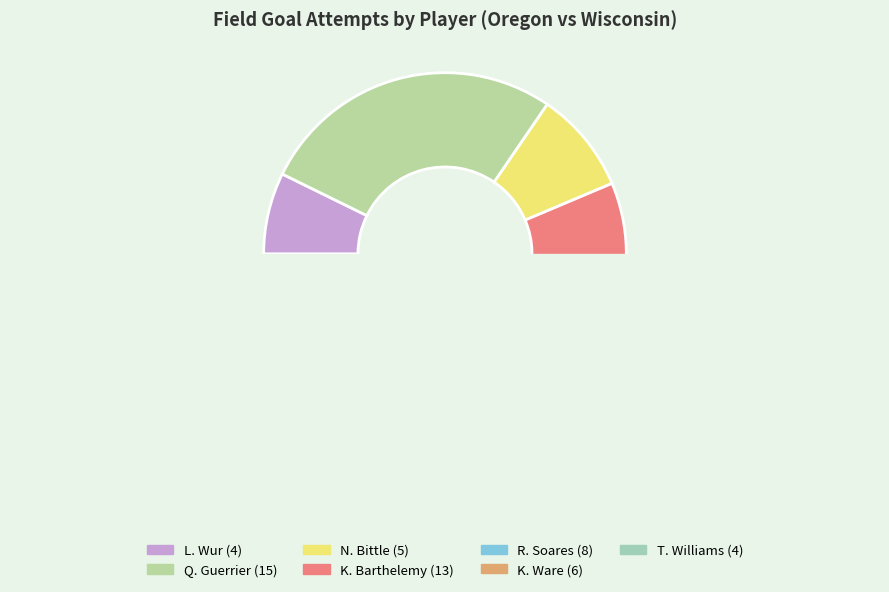

What is the largest slice in the pie chart?

Q. Guerrier